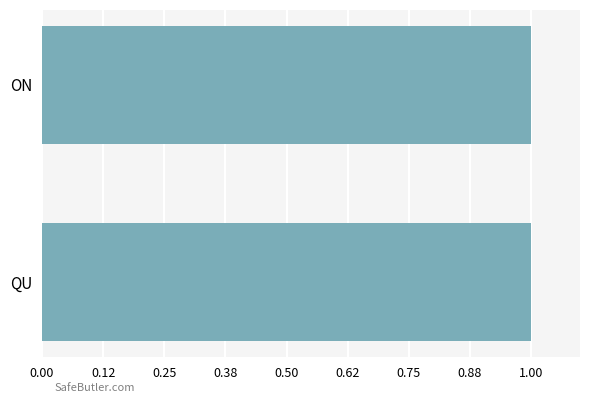

The ELCGEO series shows 0.0 at AT. True or false?

False